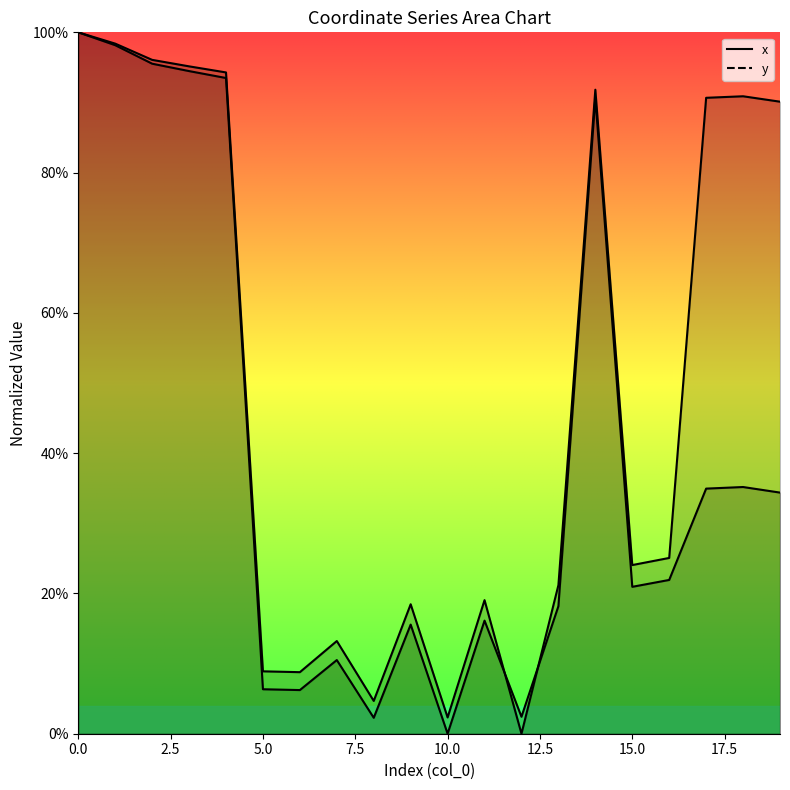

Between 10 and 12, which is larger?

12